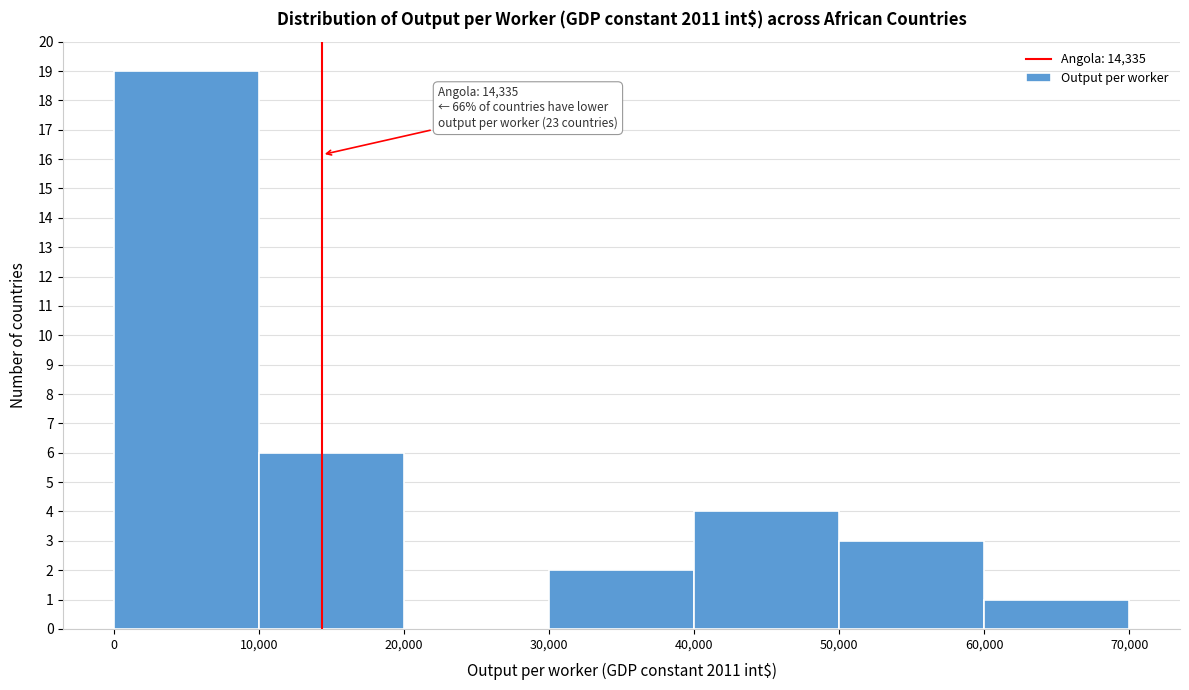

Over which range of the x-axis is the bar tallest?

0 to 10,000